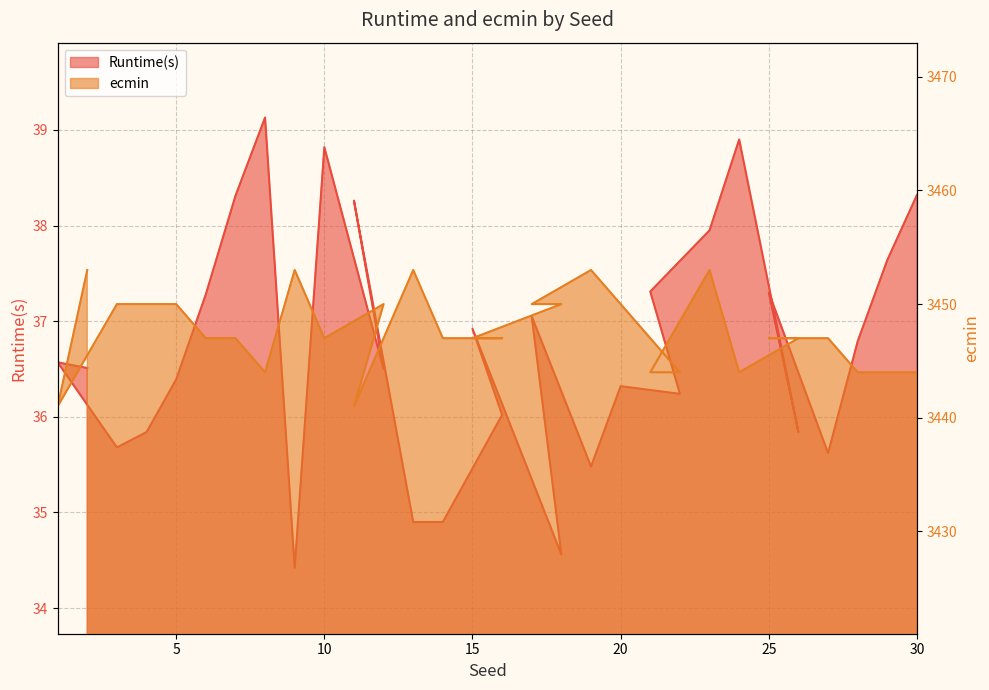

What is the difference between the maximum and second lowest values in the ecmin series?

12.0